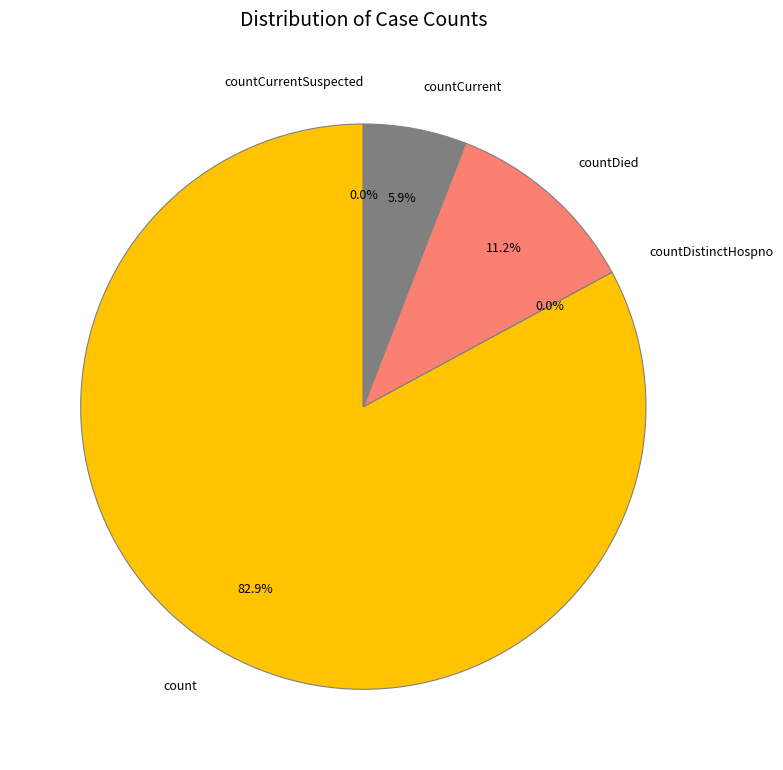

How many segments does this pie chart have?

5